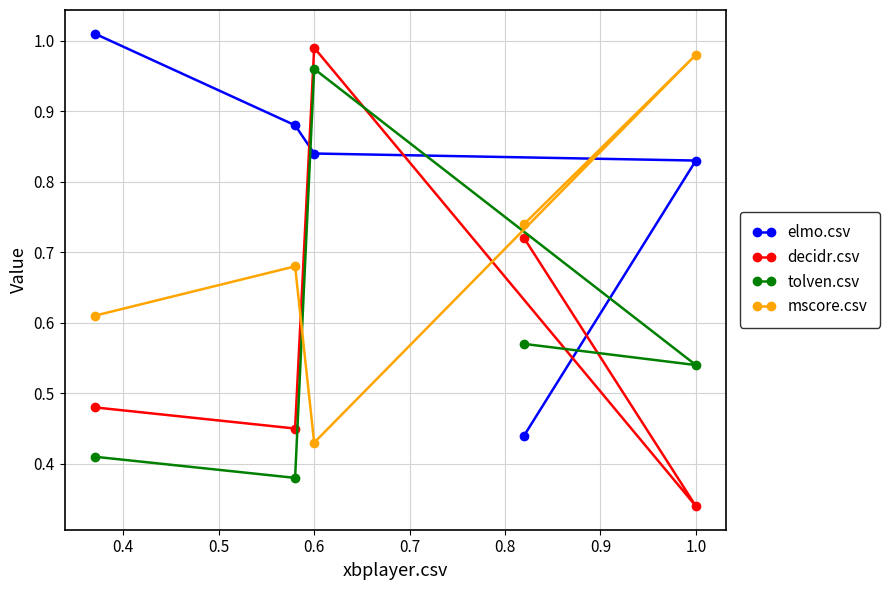

The elmo.csv series shows 1.1 at 1.0. True or false?

False